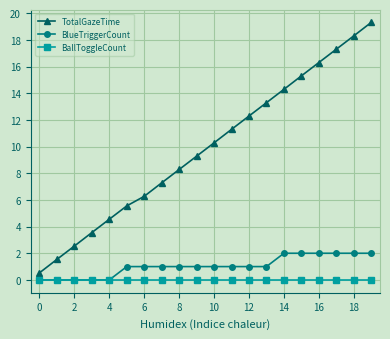

True or false: TotalGazeTime and BlueTriggerCount cross at least once.

False